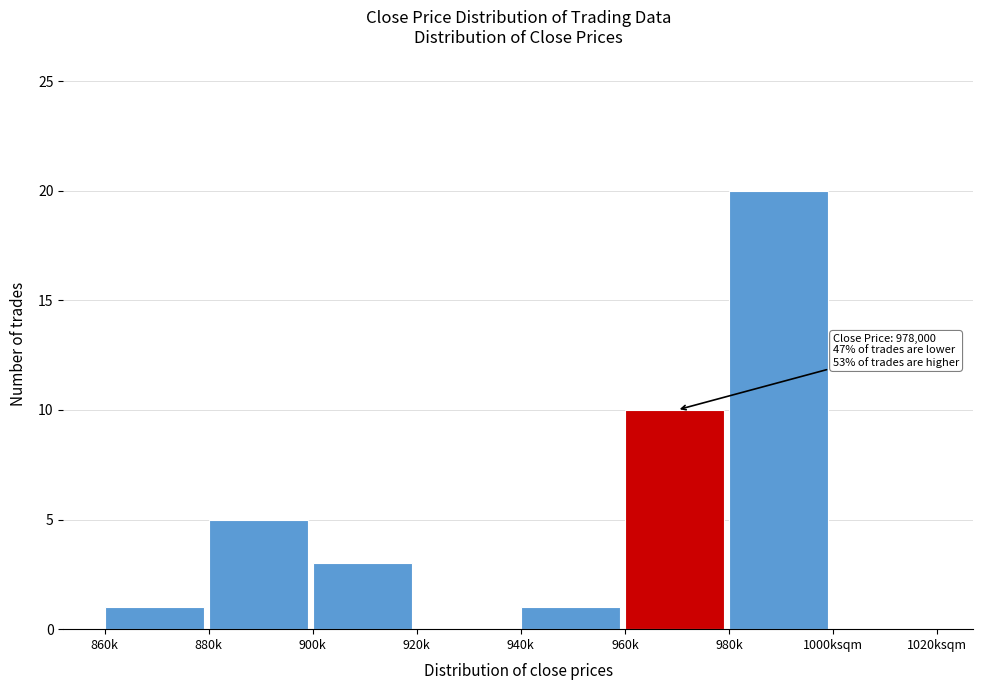

Reading left to right, what are all the values shown in this chart?

860k=1	880k=5	900k=3	920k=0	940k=1	960k=10	980k=20	1000ksqm=0